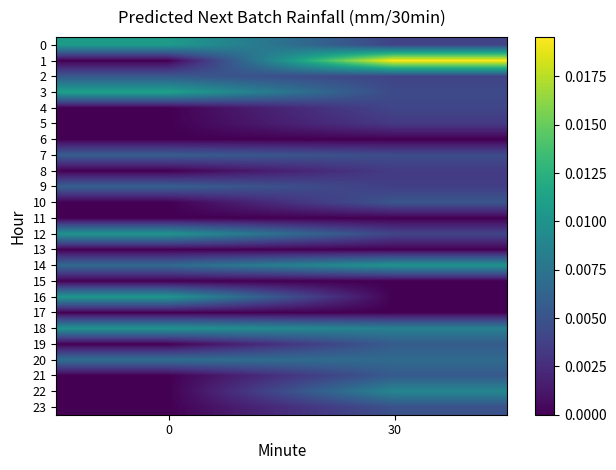

Which category has the highest value across all series?

30